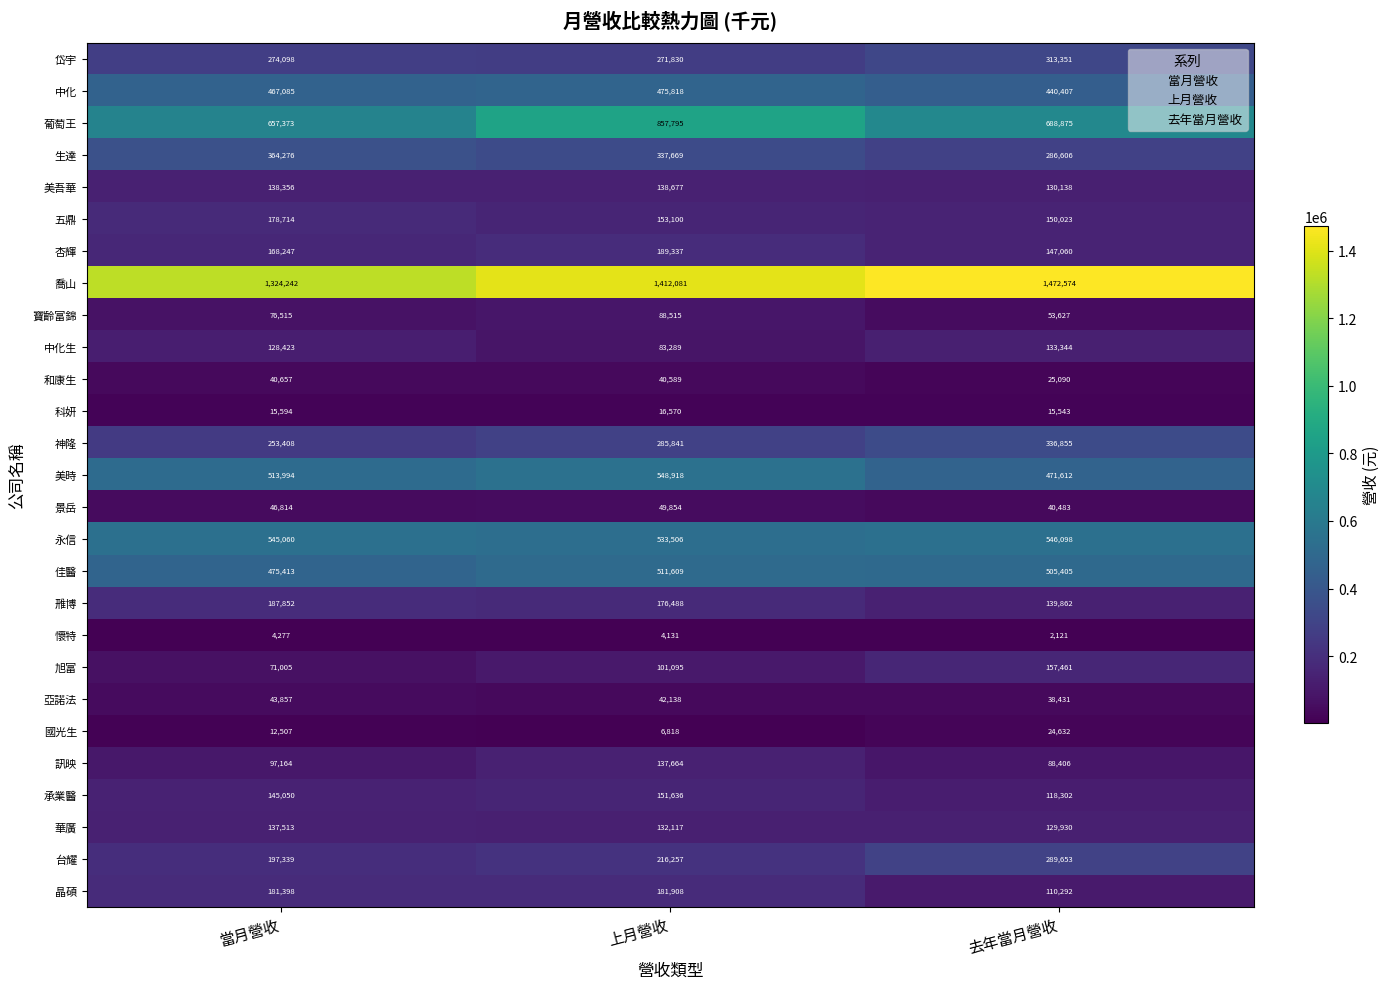

At which category is the sum across all series the highest?

上月營收